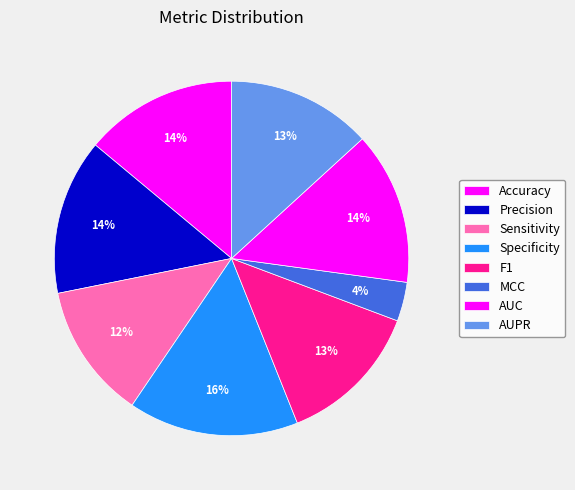

How many segments does this pie chart have?

8